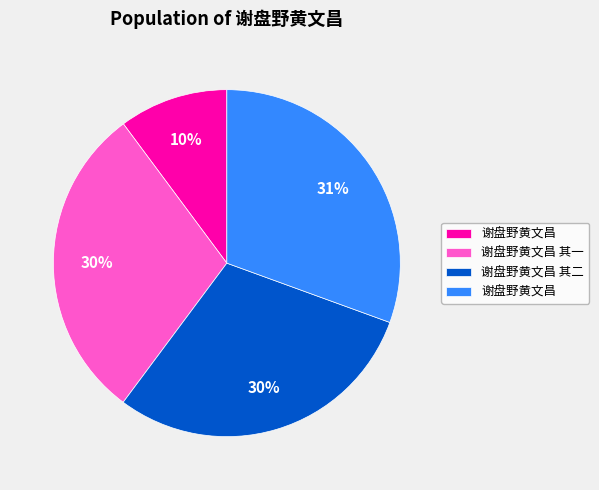

Is there a majority slice in this chart?

No